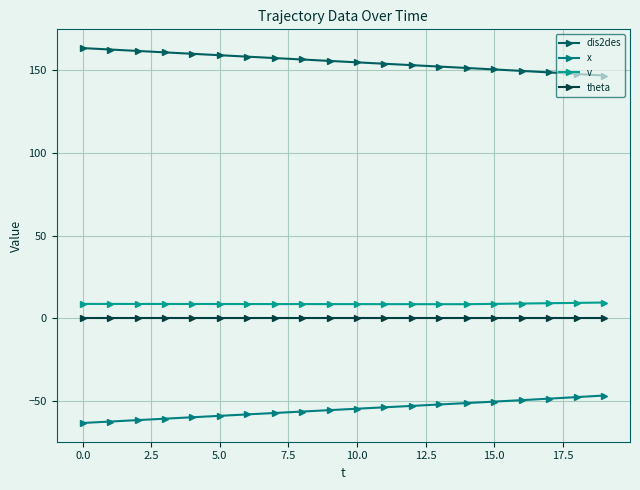

True or false: x and dis2des cross at least once.

False